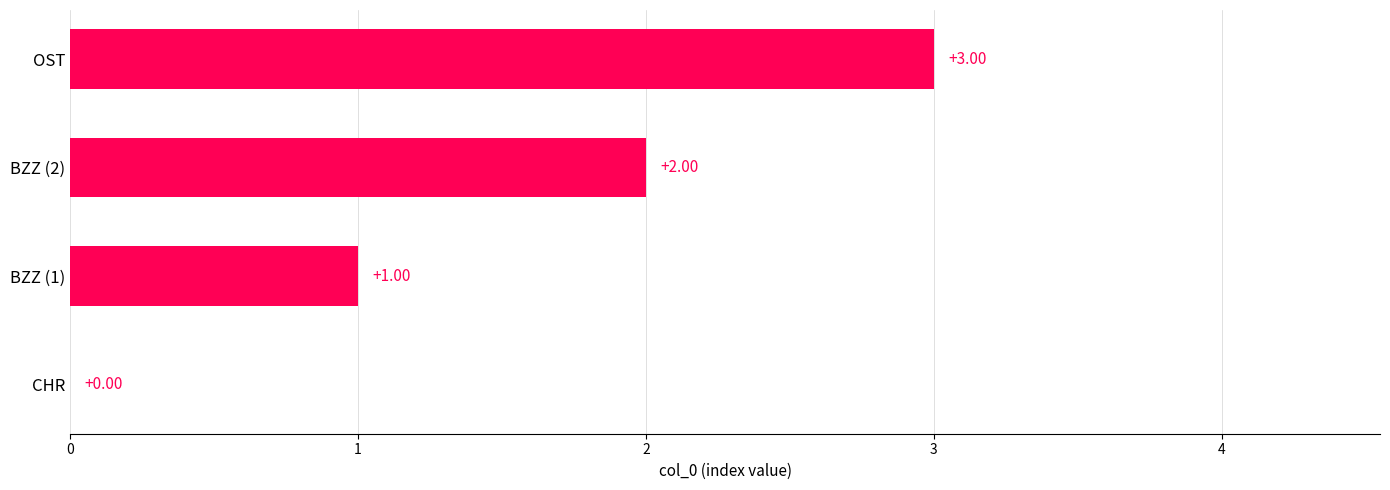

What is the sum of the values at BZZ (1) and OST?

4